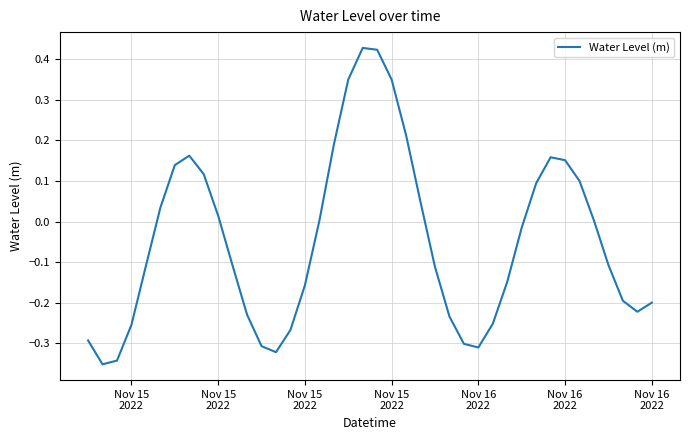

What is the difference between the maximum and minimum values?

0.8